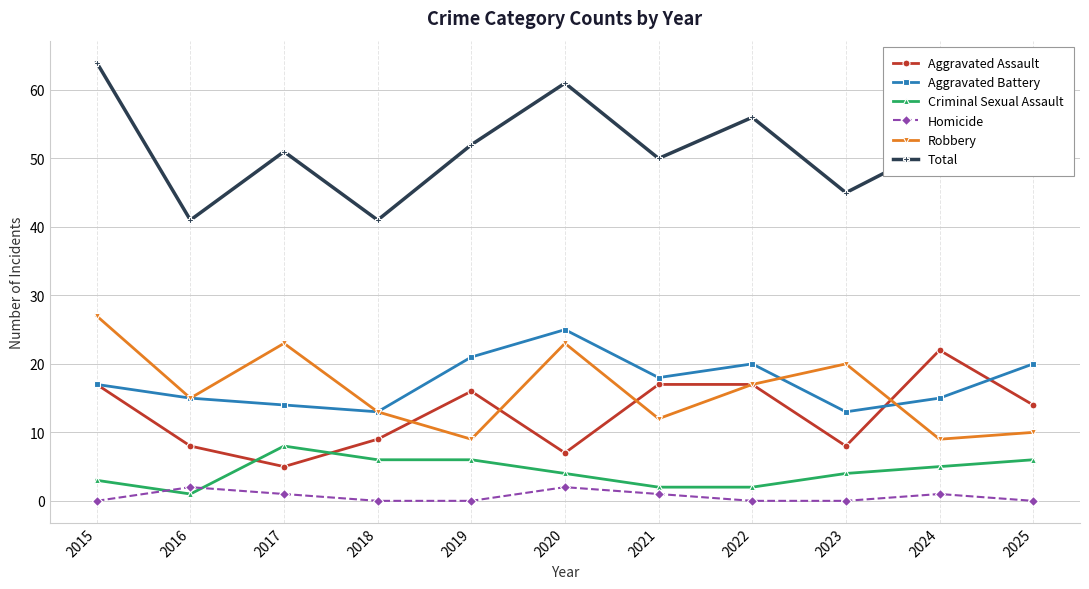

Reading right to left, transcribe all the data shown in this chart.

Aggravated Assault: 2025=14	2024=22	2023=8	2022=17	2021=17	2020=7	2019=16	2018=9	2017=5	2016=8	2015=17
Aggravated Battery: 2025=20	2024=15	2023=13	2022=20	2021=18	2020=25	2019=21	2018=13	2017=14	2016=15	2015=17
Criminal Sexual Assault: 2025=6	2024=5	2023=4	2022=2	2021=2	2020=4	2019=6	2018=6	2017=8	2016=1	2015=3
Homicide: 2025=0	2024=1	2023=0	2022=0	2021=1	2020=2	2019=0	2018=0	2017=1	2016=2	2015=0
Robbery: 2025=10	2024=9	2023=20	2022=17	2021=12	2020=23	2019=9	2018=13	2017=23	2016=15	2015=27
Total: 2025=50	2024=52	2023=45	2022=56	2021=50	2020=61	2019=52	2018=41	2017=51	2016=41	2015=64